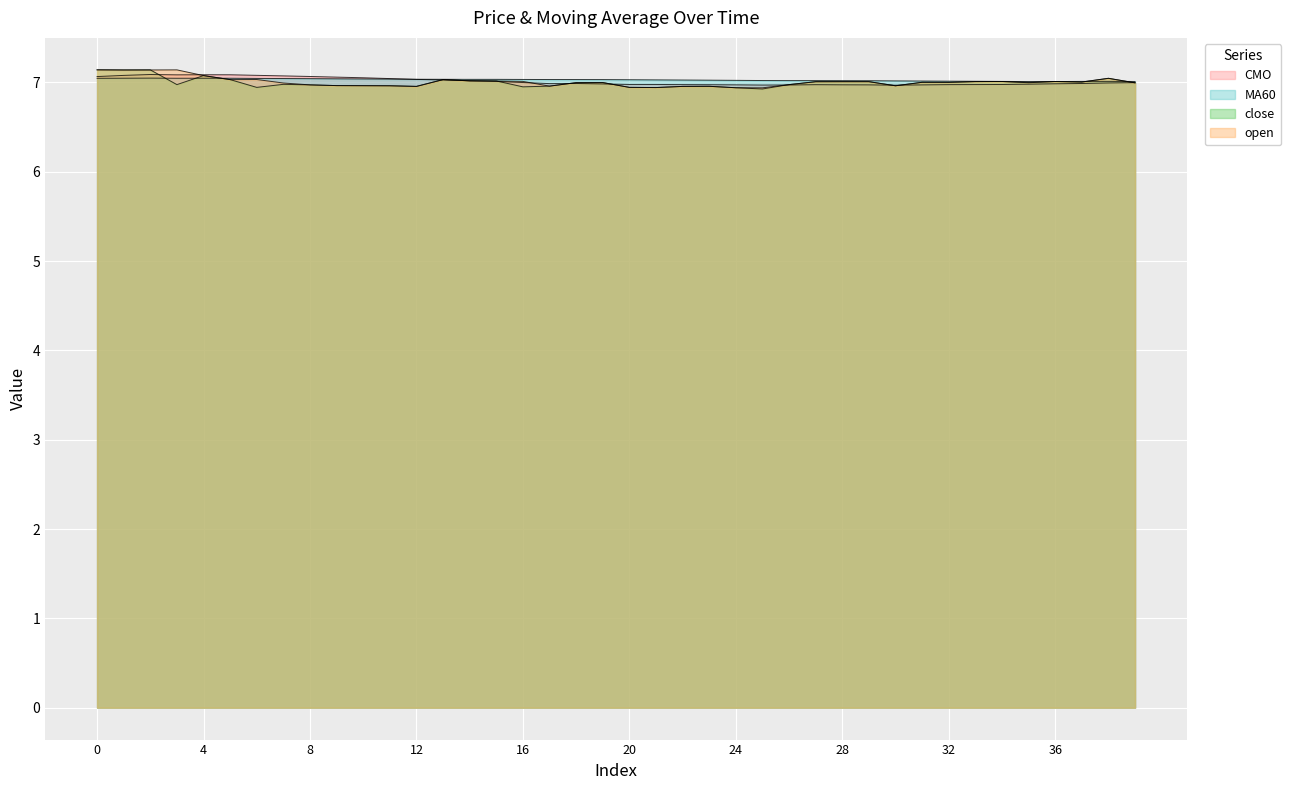

At which label does CMO reach its minimum?

30